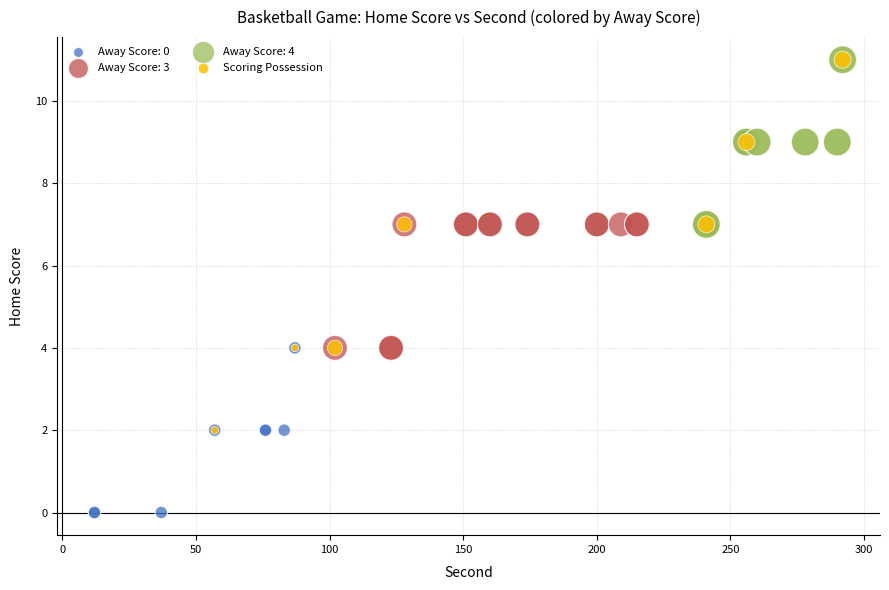

Which series has the largest Y range (max minus min)?

Scoring Possession